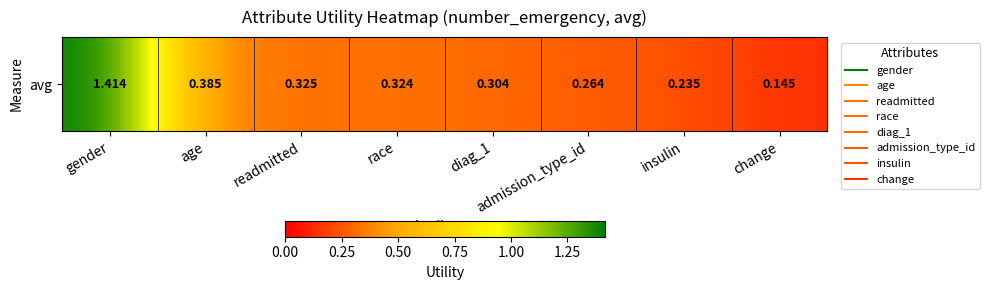

Which label corresponds to the smallest value in the chart?

change